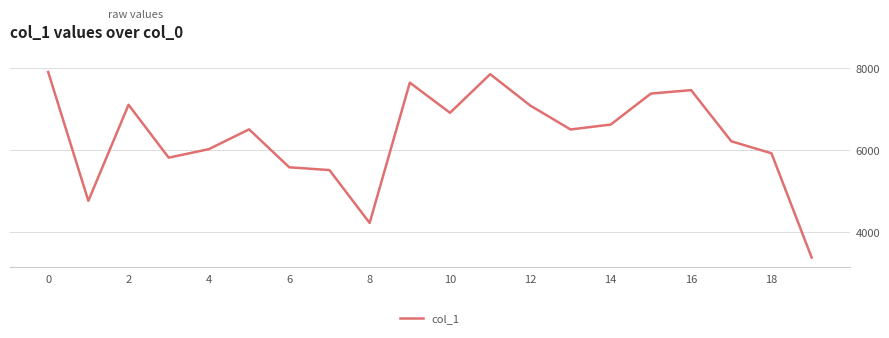

What is the maximum value shown in the chart?

7914